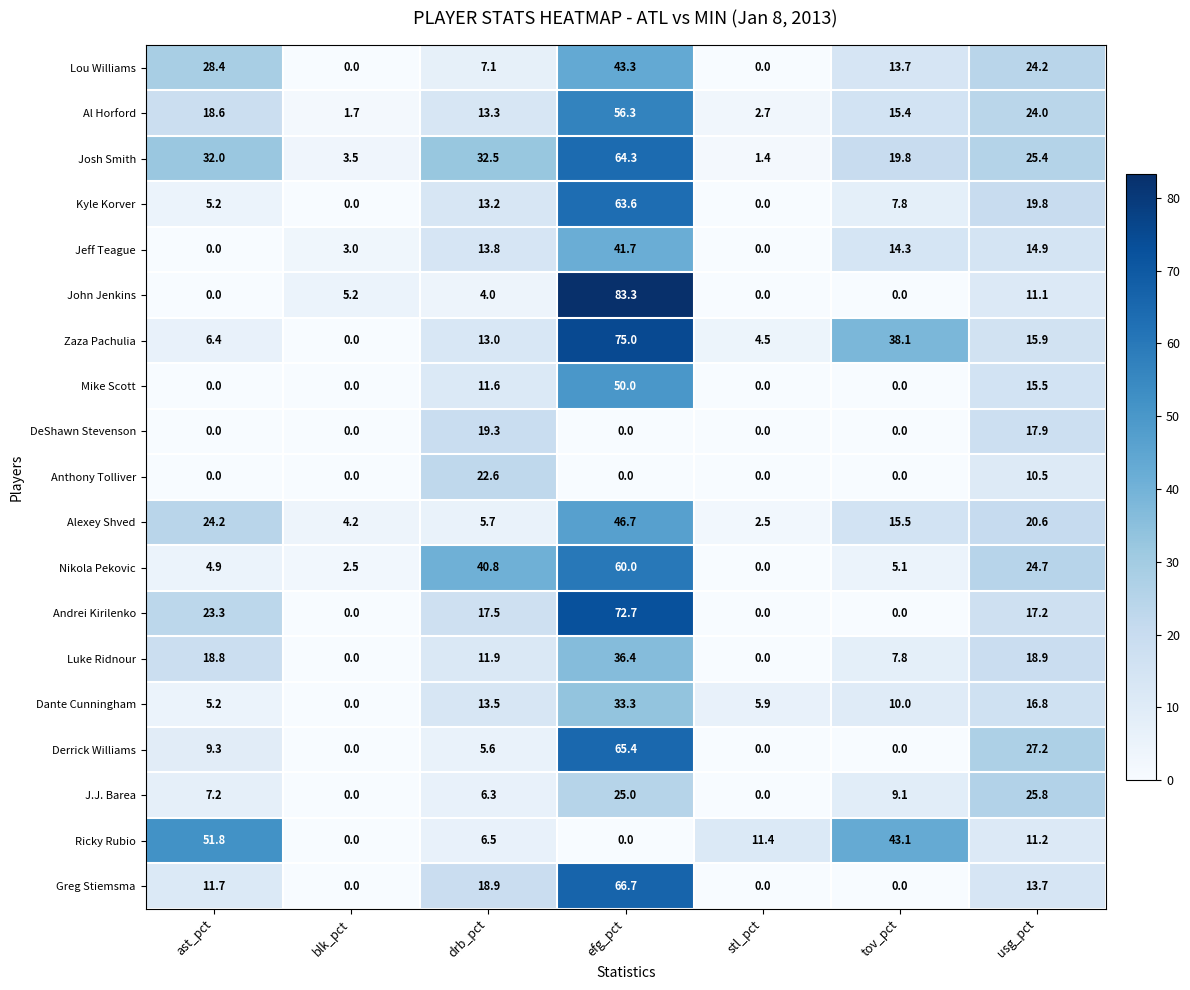

Which series has the largest total across all categories?

Josh Smith